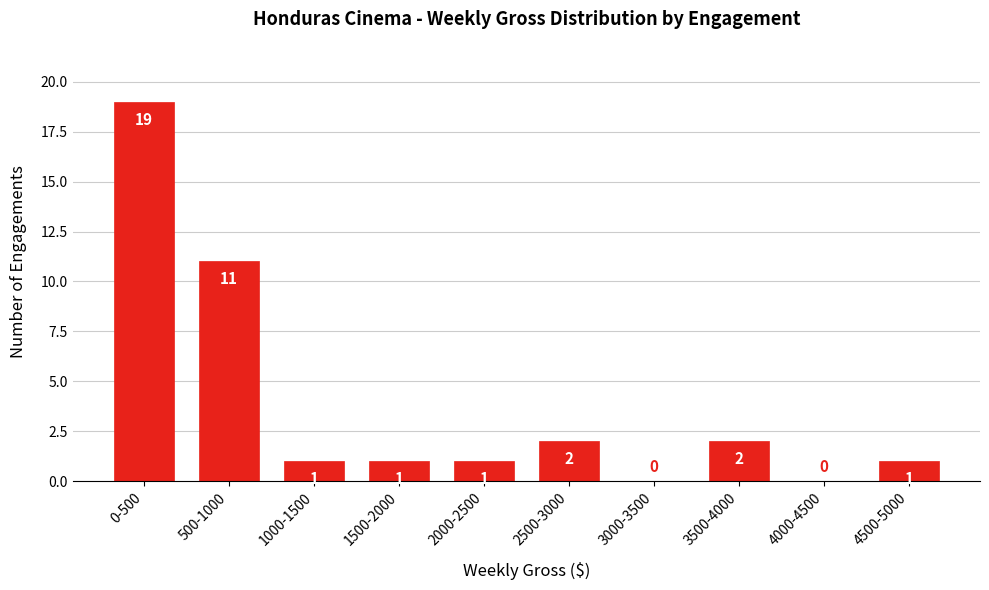

Reading left to right, transcribe all the data shown in this chart.

0-500=19	500-1000=11	1000-1500=1	1500-2000=1	2000-2500=1	2500-3000=2	3000-3500=0	3500-4000=2	4000-4500=0	4500-5000=1